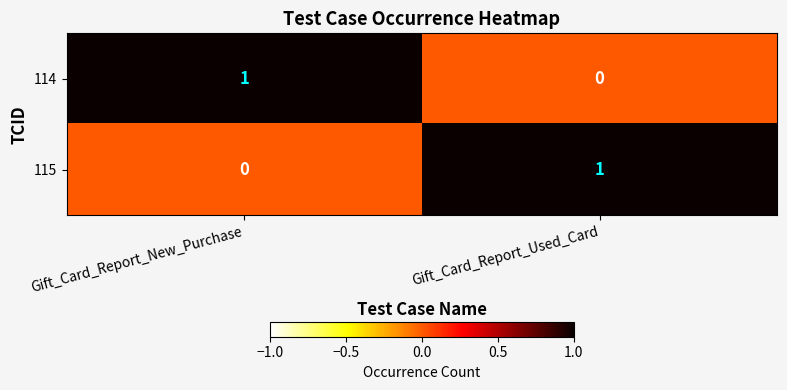

What is the difference between the highest and lowest values at Gift_Card_Report_New_Purchase?

1